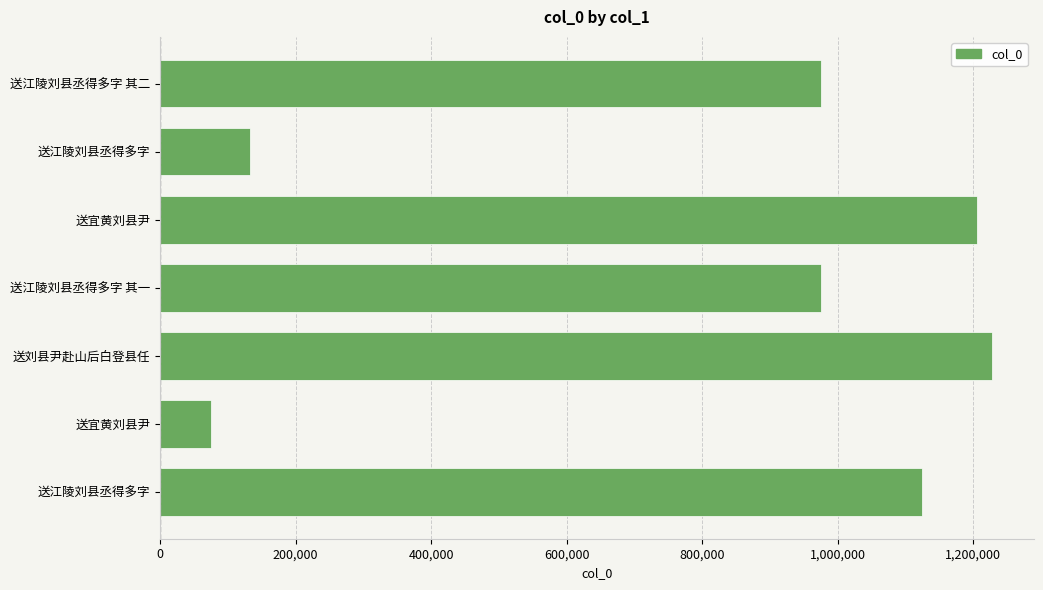

Are the bars horizontal?

Yes